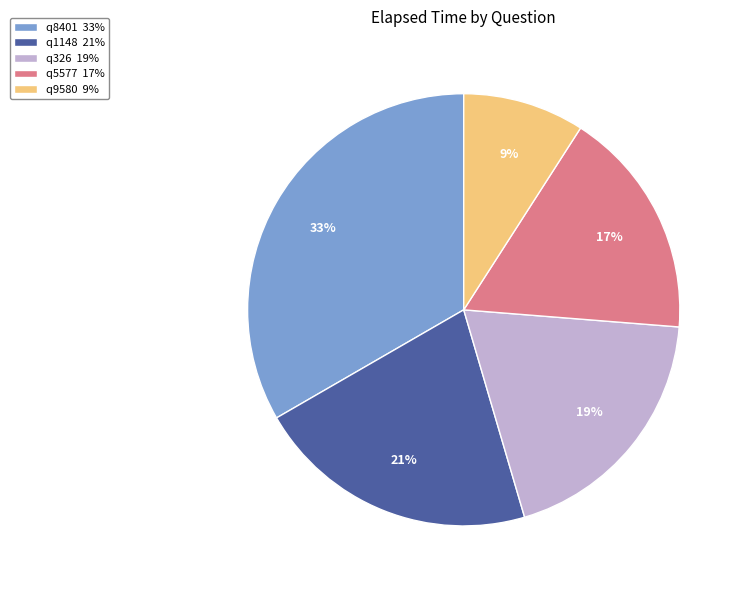

To the nearest percent, what is the difference between the largest and smallest slice percentages?

24%